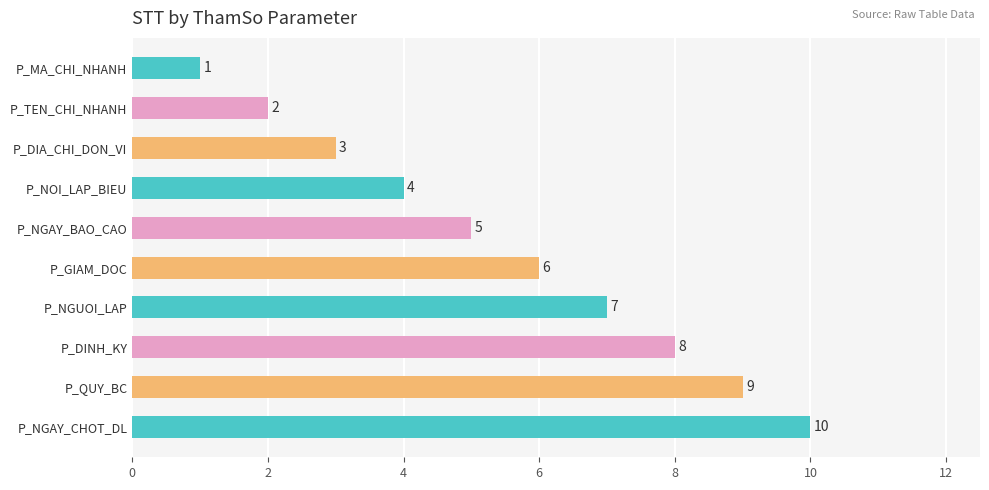

Is it true that the value at P_QUY_BC is 12?

False